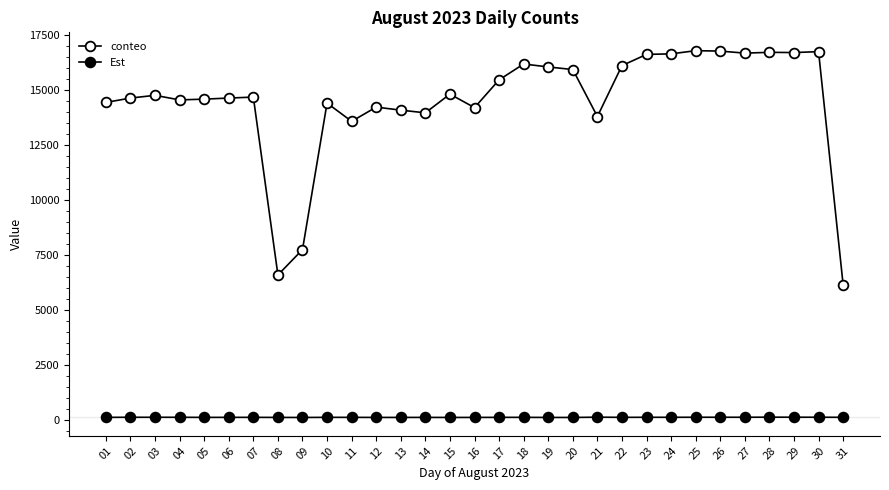

Which category has the highest value in the Est series?

21